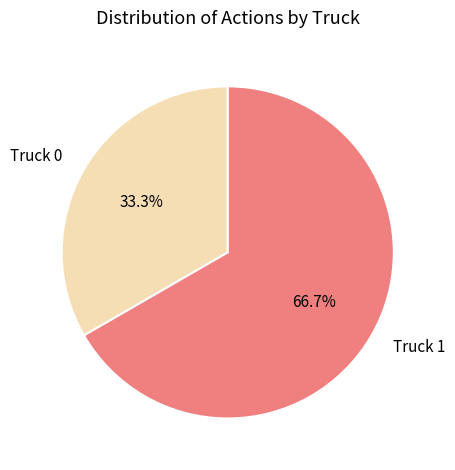

To the nearest percent, what percentage of the pie is Truck 1?

67%